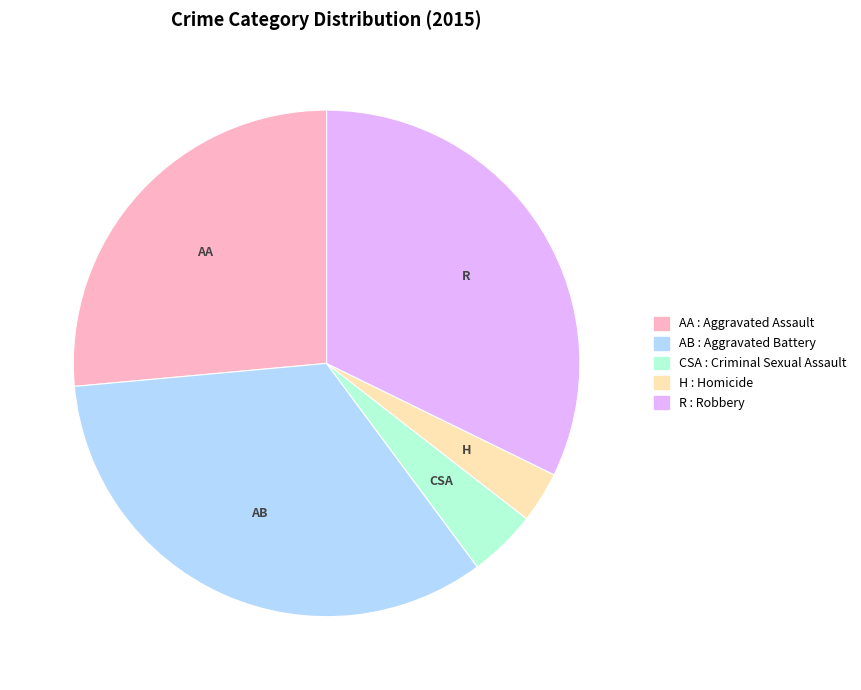

Is there any slice that represents more than half of the pie?

No